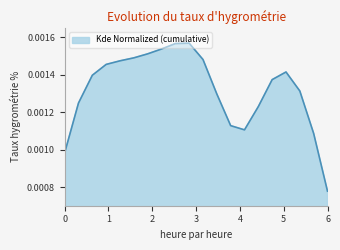

Does the chart display data point markers on the line(s)?

No